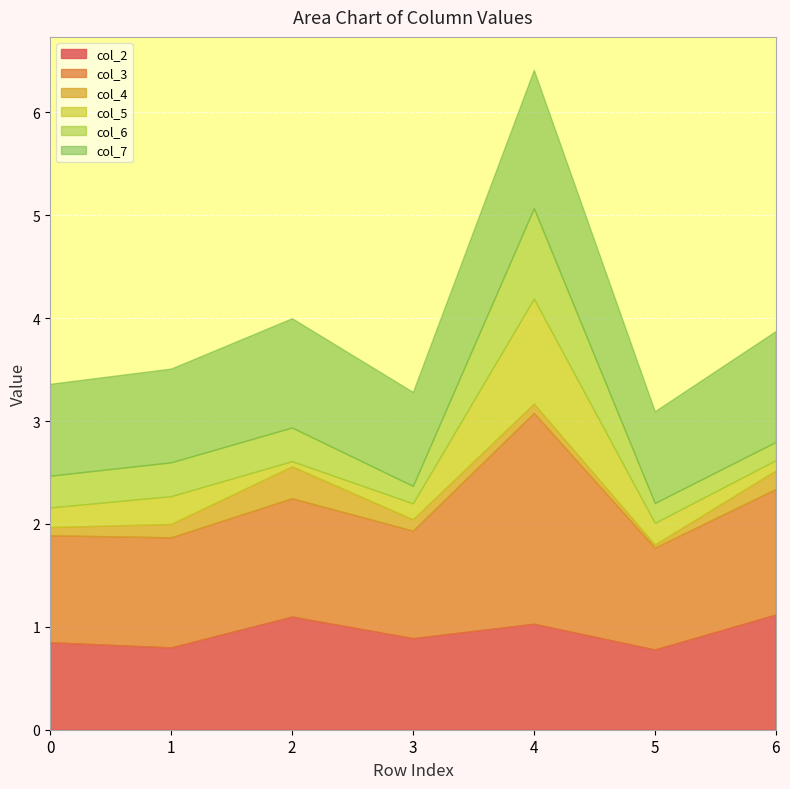

Rank the series by their maximum value, from highest to lowest.

col_3, col_7, col_2, col_5, col_6, col_4